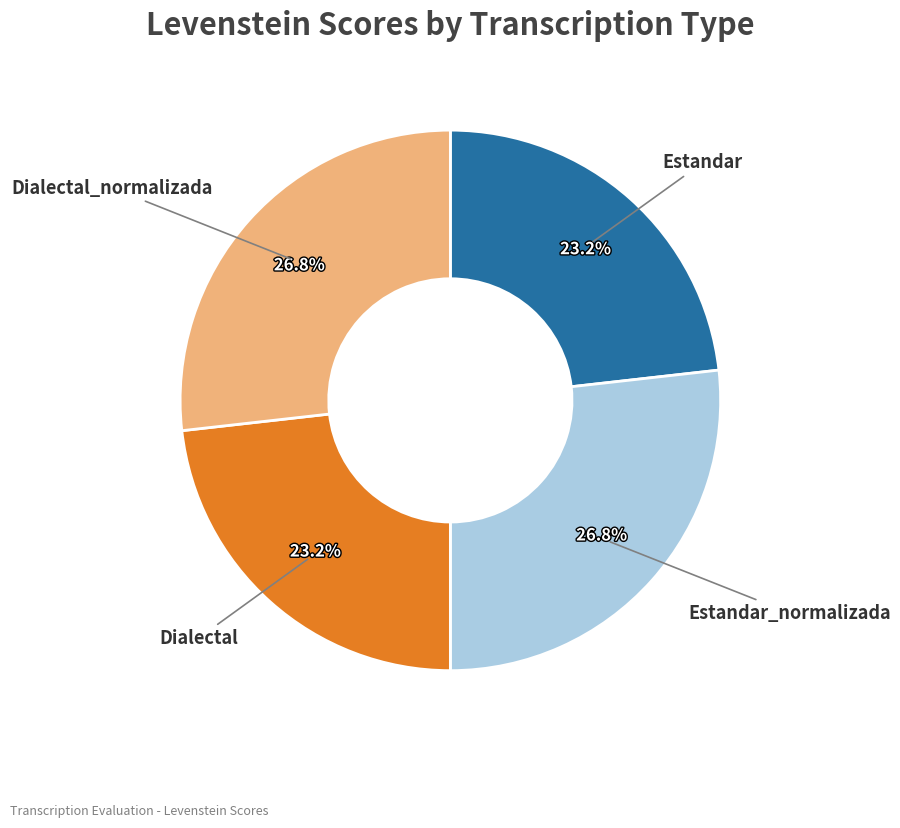

Is there any slice that represents more than half of the pie?

No